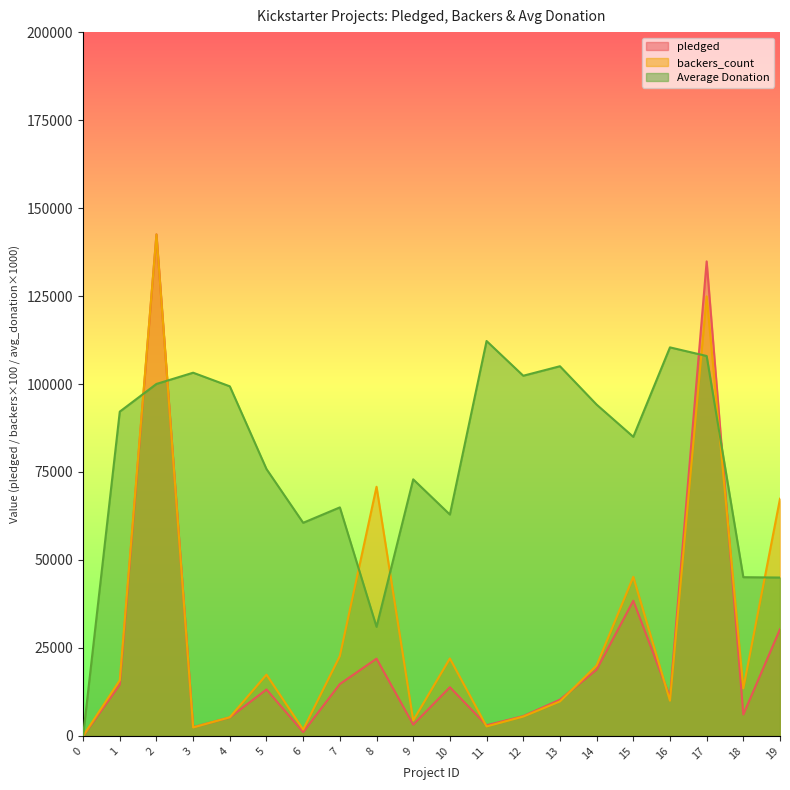

Reading left to right, extract all data points from this chart.

pledged: 0	14560	142523	2477	5265	13195	1090	14741	21946	3208	13838	3030	5629	10295	18829	38414	11041	134845	6089	30331
backers_count: 0	15800	142500	2400	5300	17400	1800	22700	70800	4400	22000	2700	5500	9800	20000	45200	10000	124900	13500	67400
Average Donation: 0	92150	100020	103210	99340	75830	60560	64940	31000	72910	62900	112220	102350	105050	94150	84990	110410	107960	45100	45000